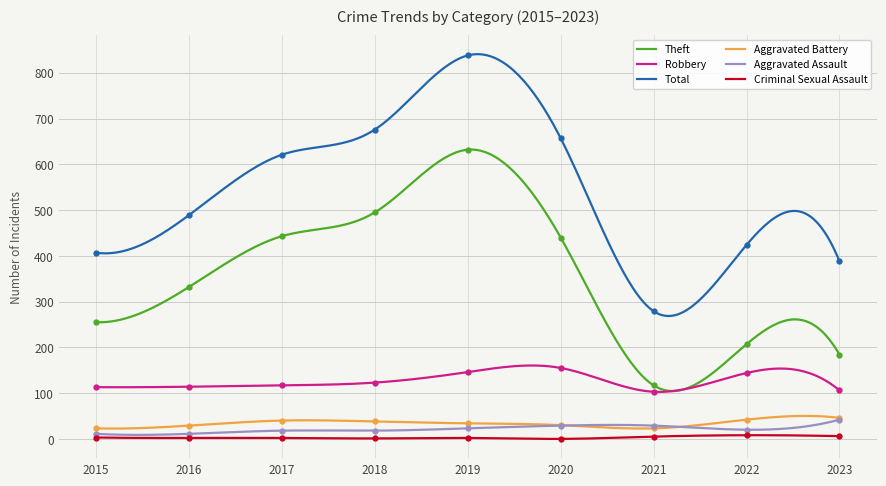

True or false: Aggravated Battery and Robbery intersect in this chart.

False